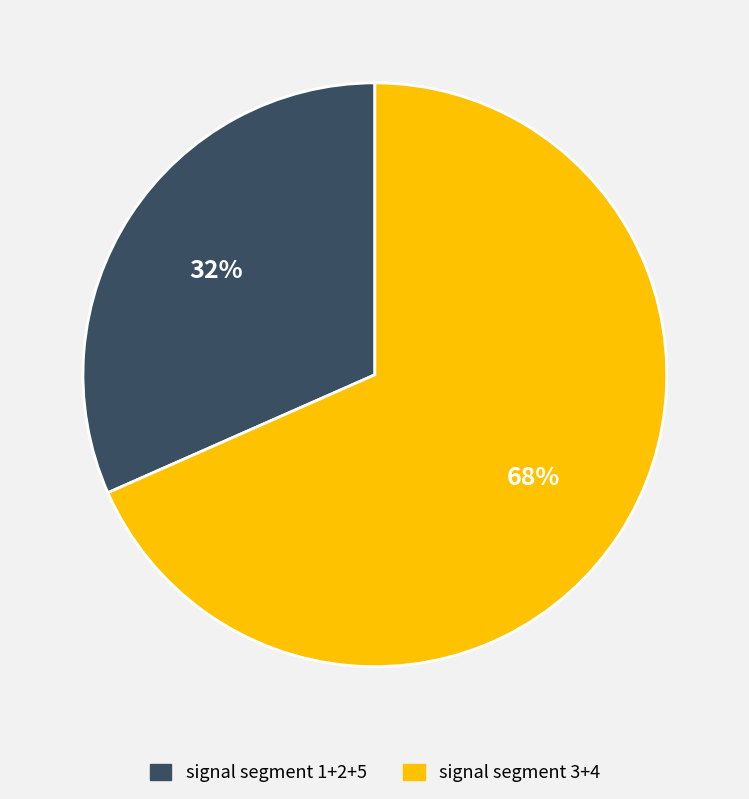

Which has a higher value, signal segment 3+4 or signal segment 1+2+5?

signal segment 3+4